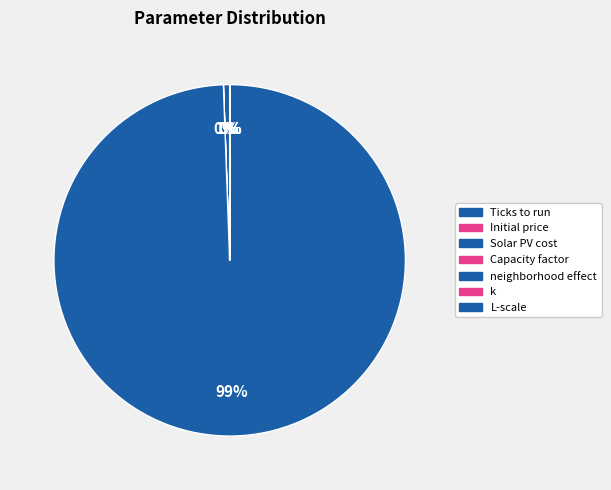

Rank the categories by value from highest to lowest.

Solar PV cost, Ticks to run, L-scale, k, Capacity factor, Initial price, neighborhood effect